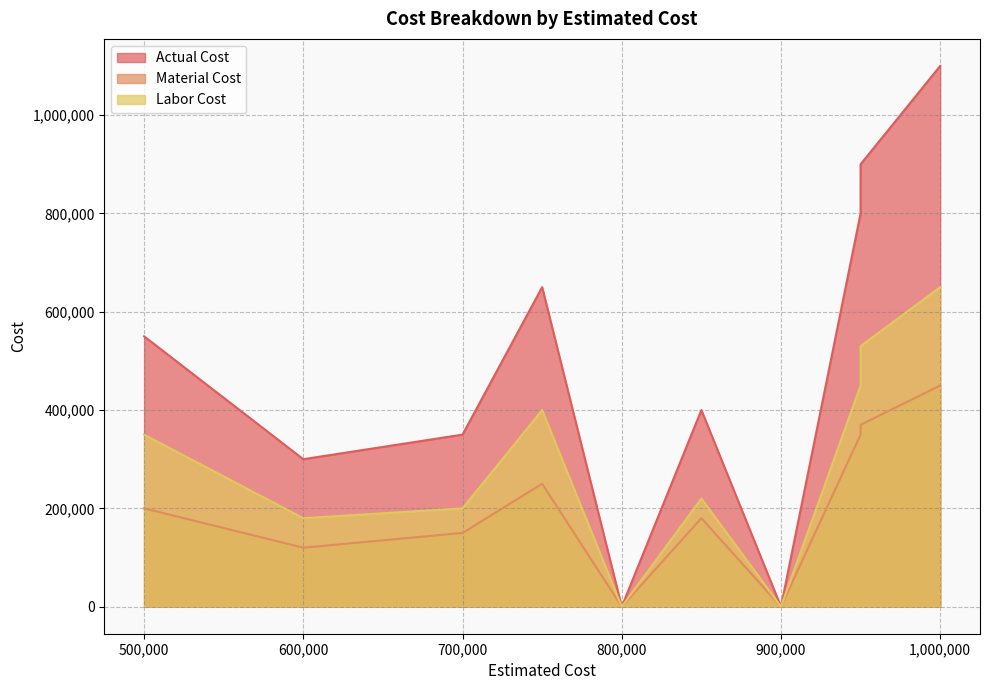

Reading left to right, list all the values displayed in this chart.

Actual Cost: 600000=300000	800000=0	700000=350000	950000=800000	500000=550000	850000=400000	750000=650000	900000=0	950000=900000	1000000=1100000
Material Cost: 600000=120000	800000=0	700000=150000	950000=350000	500000=200000	850000=180000	750000=250000	900000=0	950000=370000	1000000=450000
Labor Cost: 600000=180000	800000=0	700000=200000	950000=450000	500000=350000	850000=220000	750000=400000	900000=0	950000=530000	1000000=650000